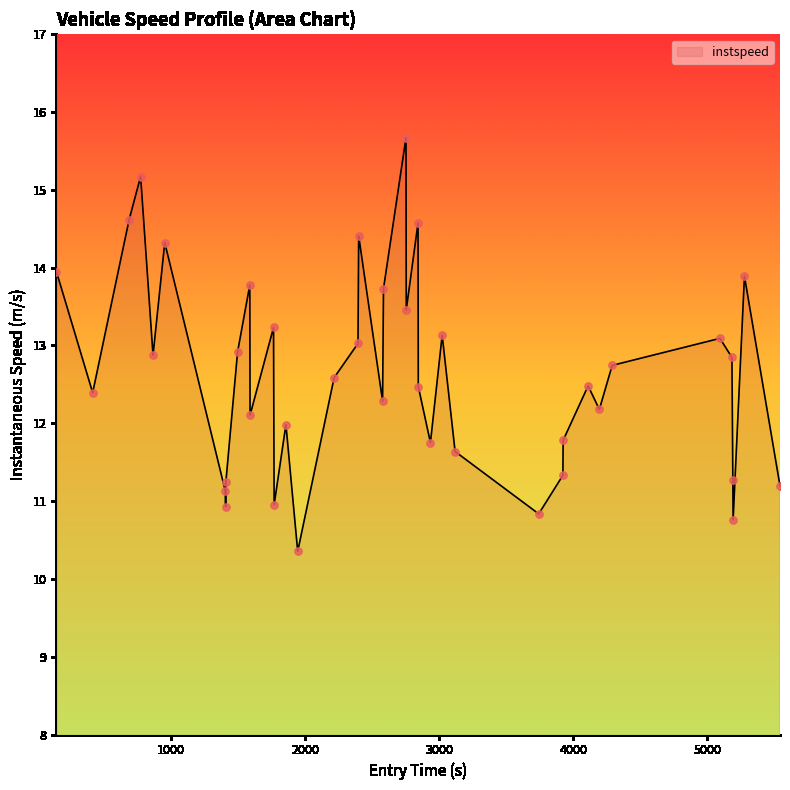

What is the minimum value shown in the chart?

10.4